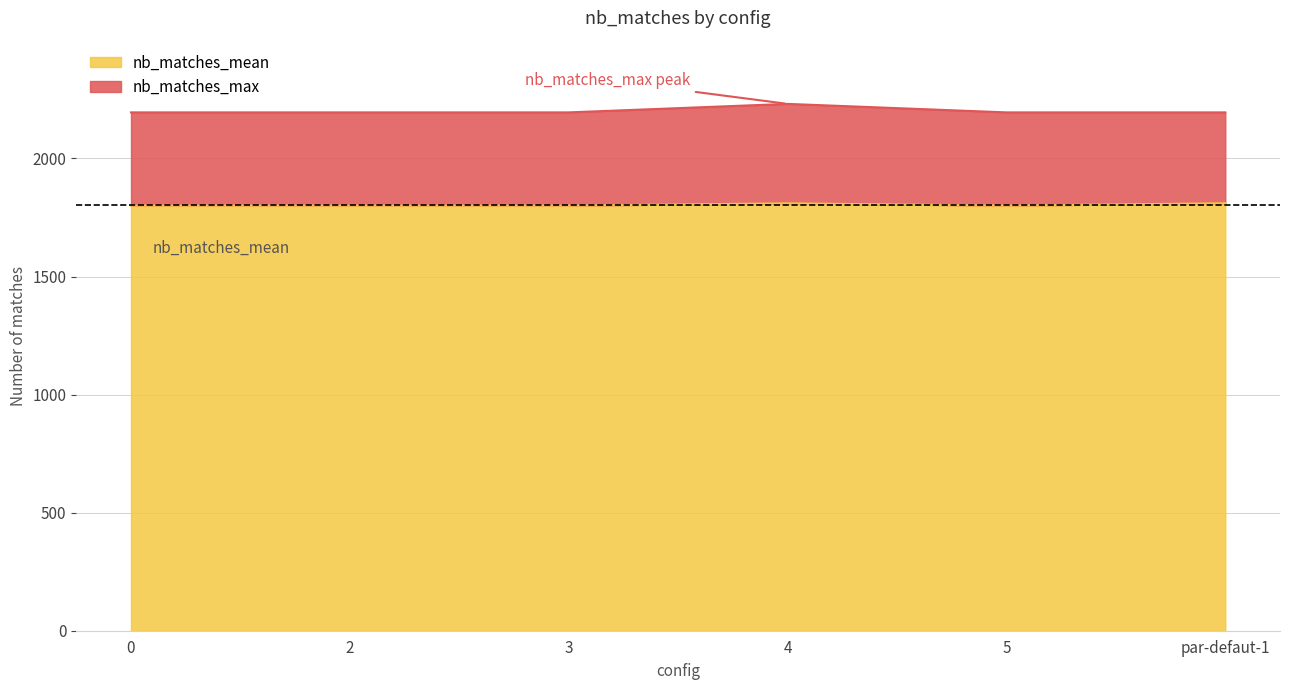

Rank the series at 5 from highest to lowest value.

nb_matches_max, nb_matches_mean